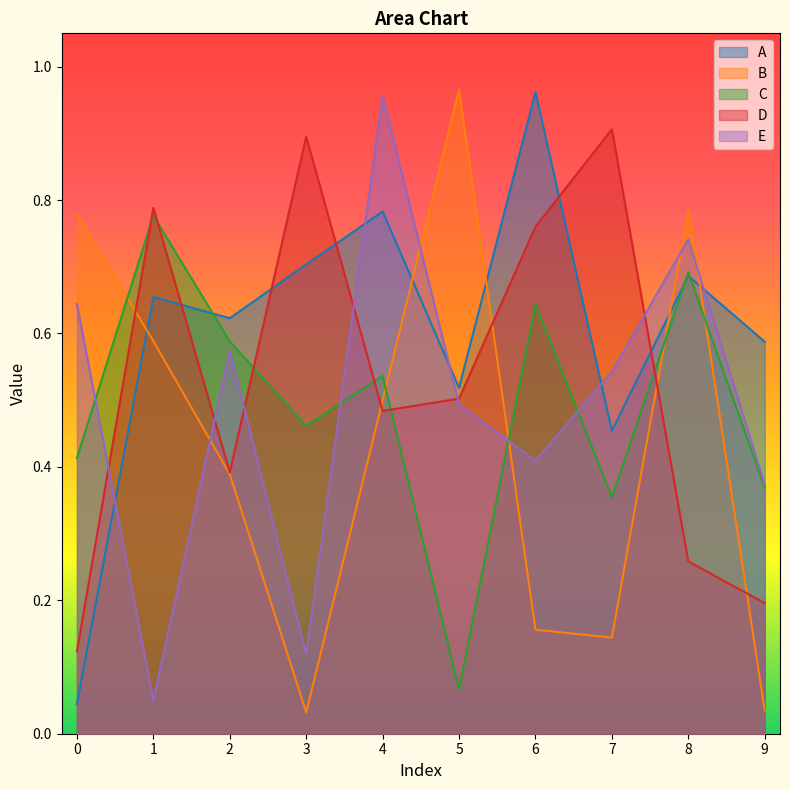

True or false: E and D intersect in this chart.

True